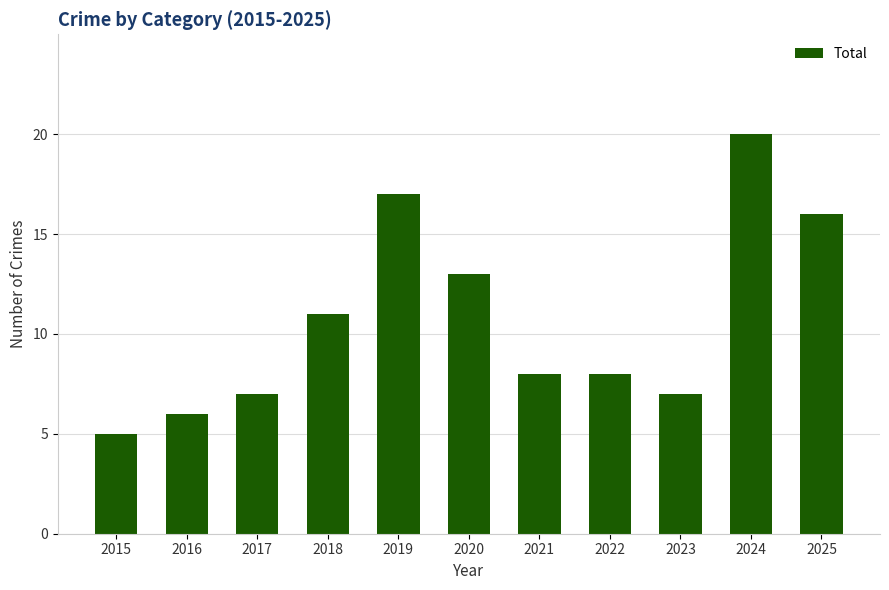

At which category does the chart reach its peak across all series?

2024